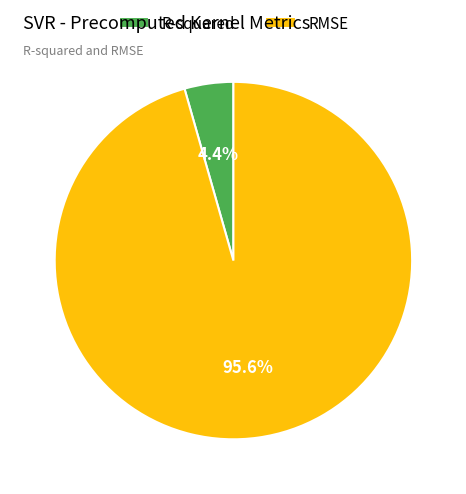

To the nearest percent, what is the combined percentage of RMSE and R-squared?

100%